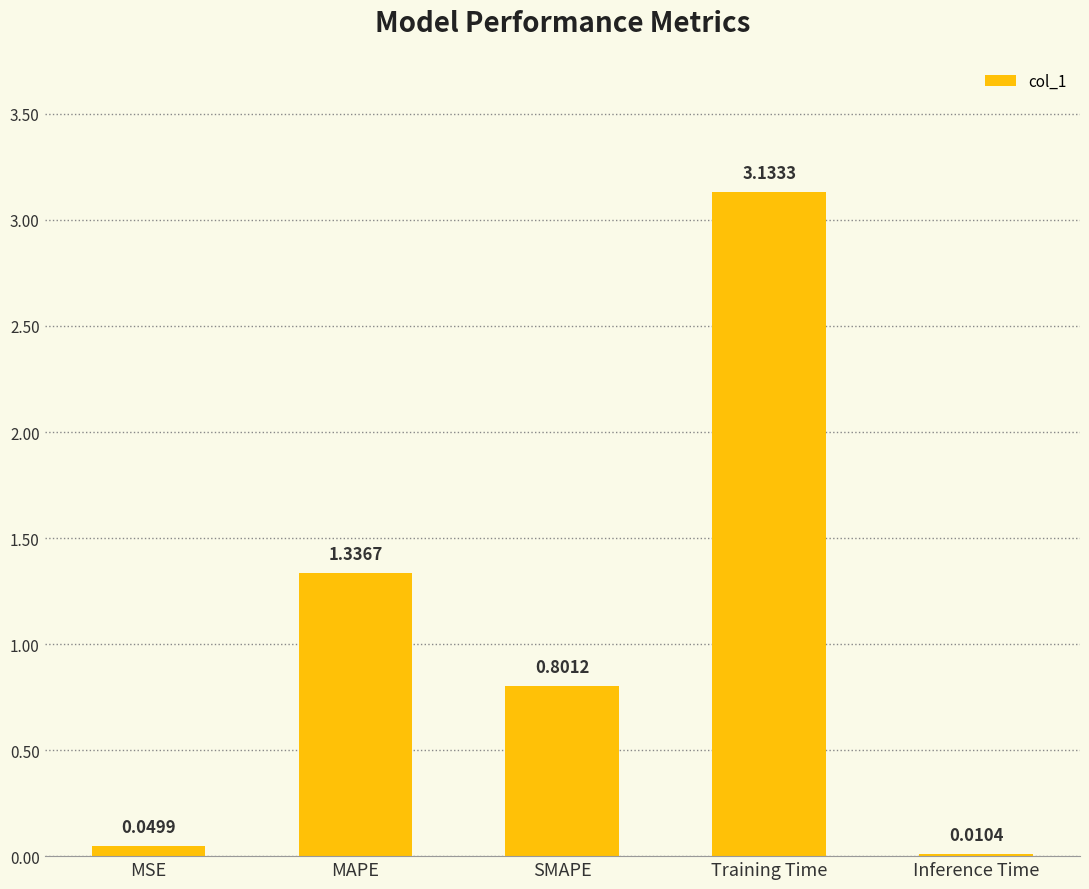

What is the sum of all values?

5.3